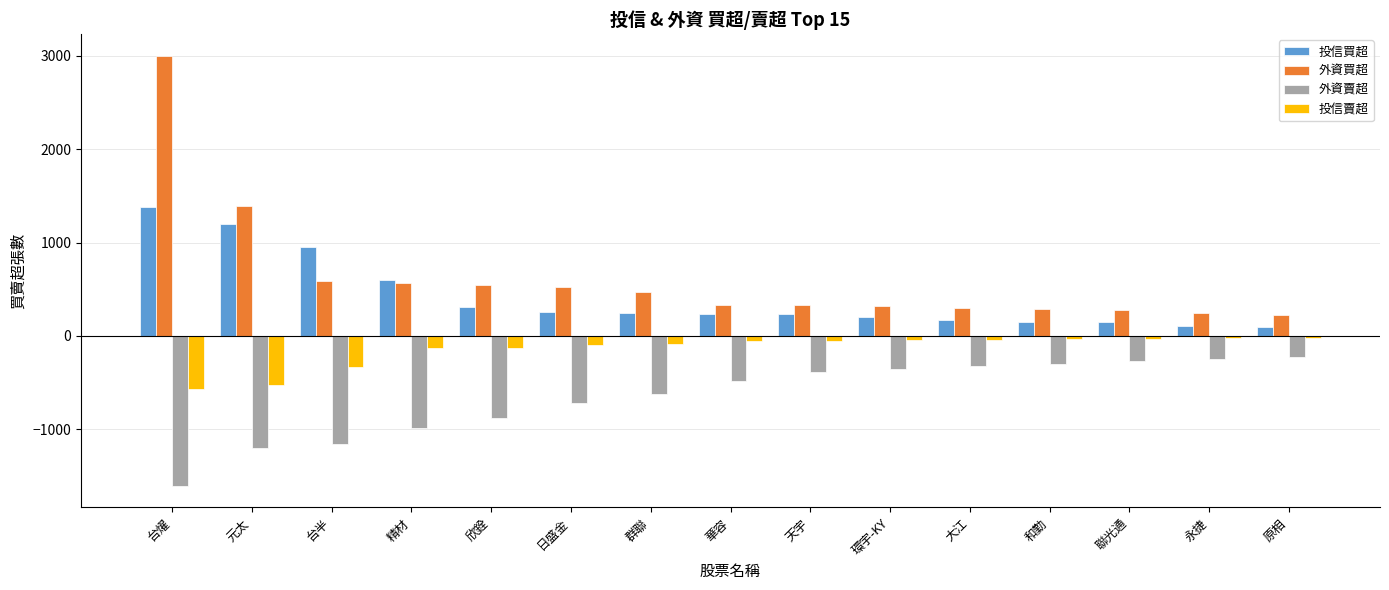

What is the sum of all 外資賣超 values?

-9760